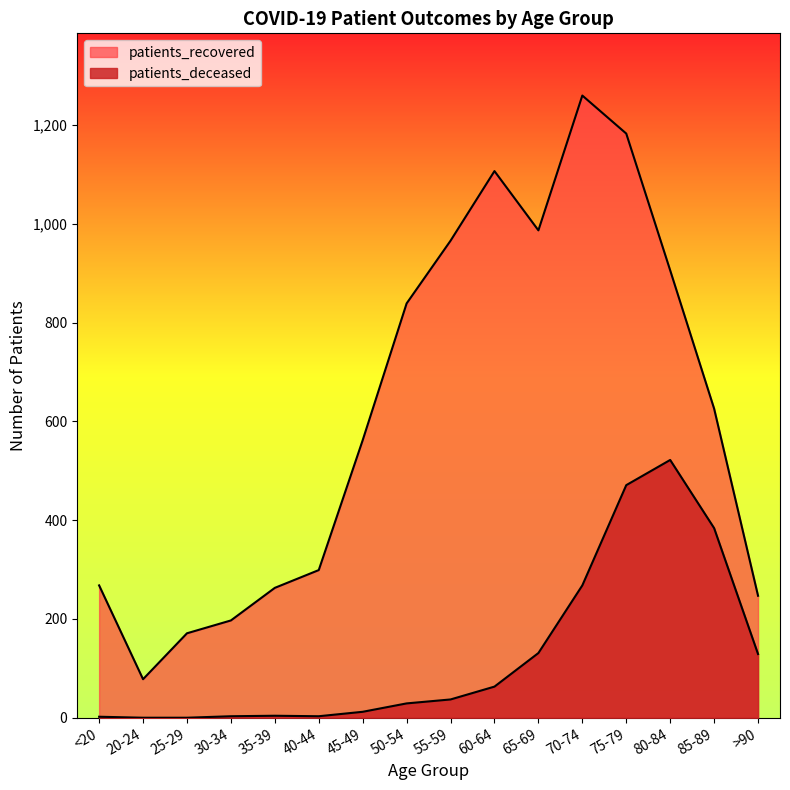

What is the sum of the patients_deceased values at 60-64 and 25-29?

63